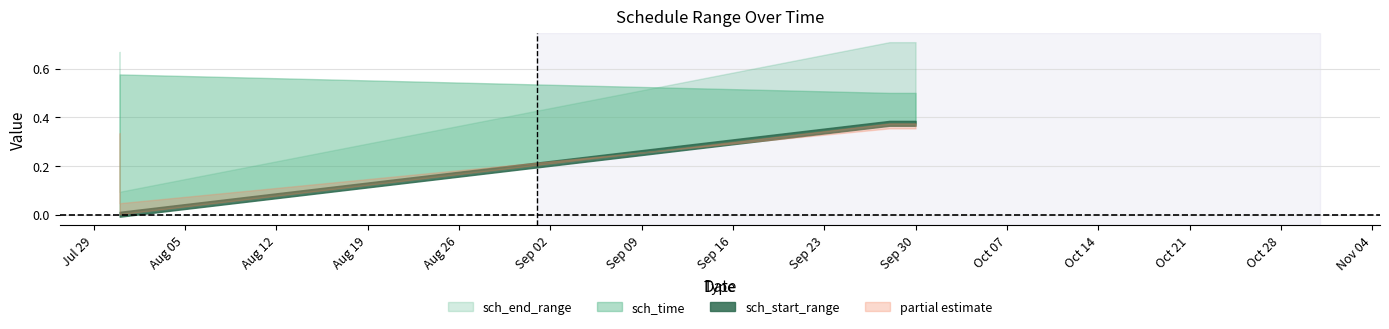

Which has a higher value, 2025-07-31 or 2025-09-30?

2025-09-30